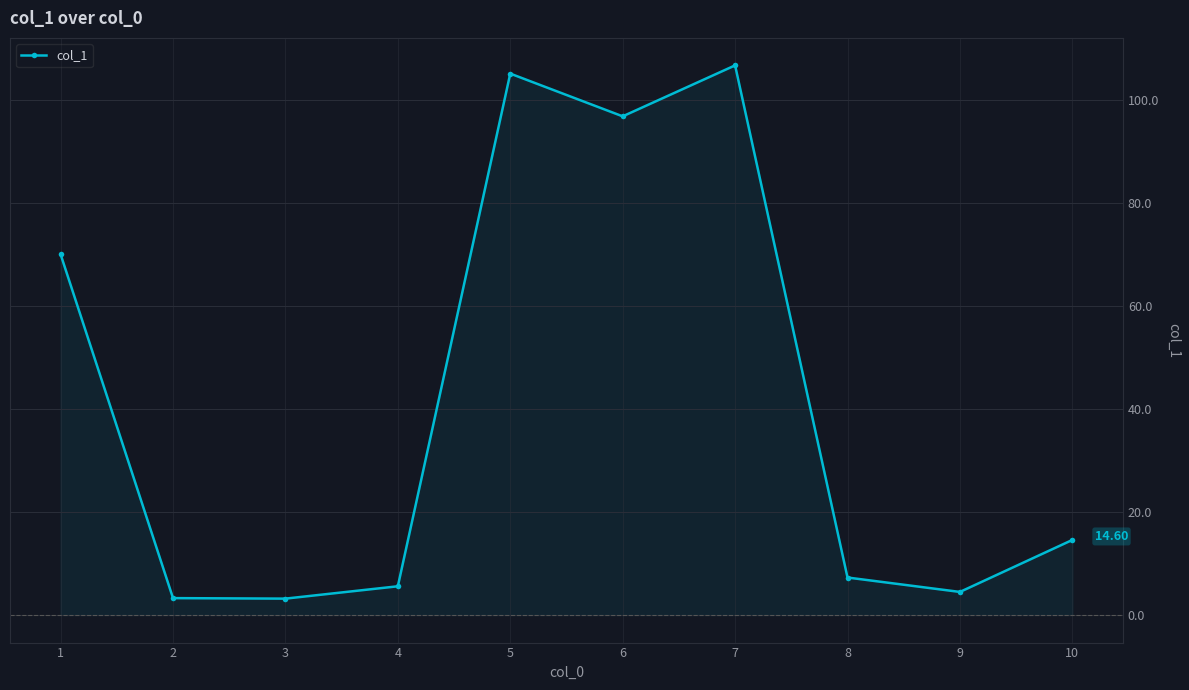

The value at 4 is 1.4. True or false?

False